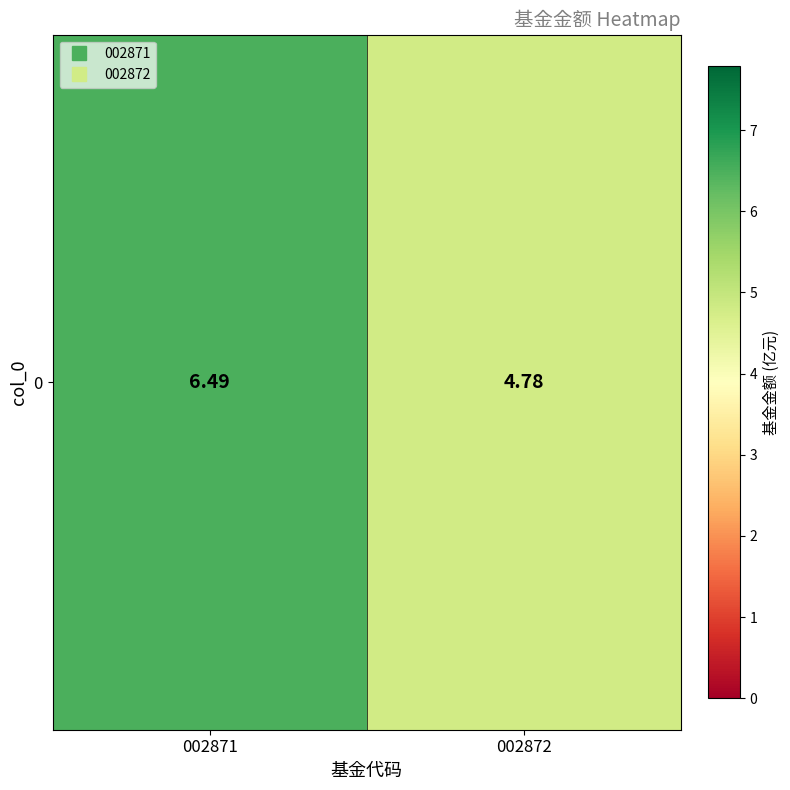

List the labels in order of value, smallest first.

002872, 002871